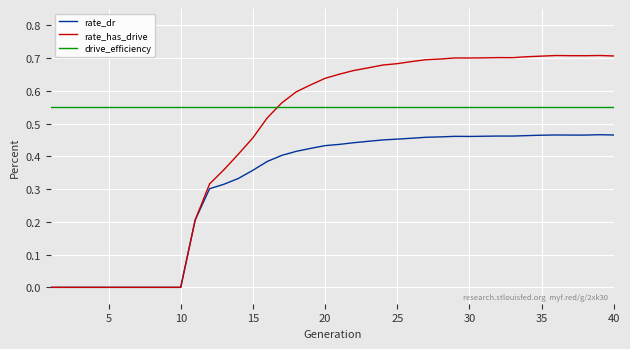

What are all the series names shown in the legend?

rate_dr, rate_has_drive, drive_efficiency